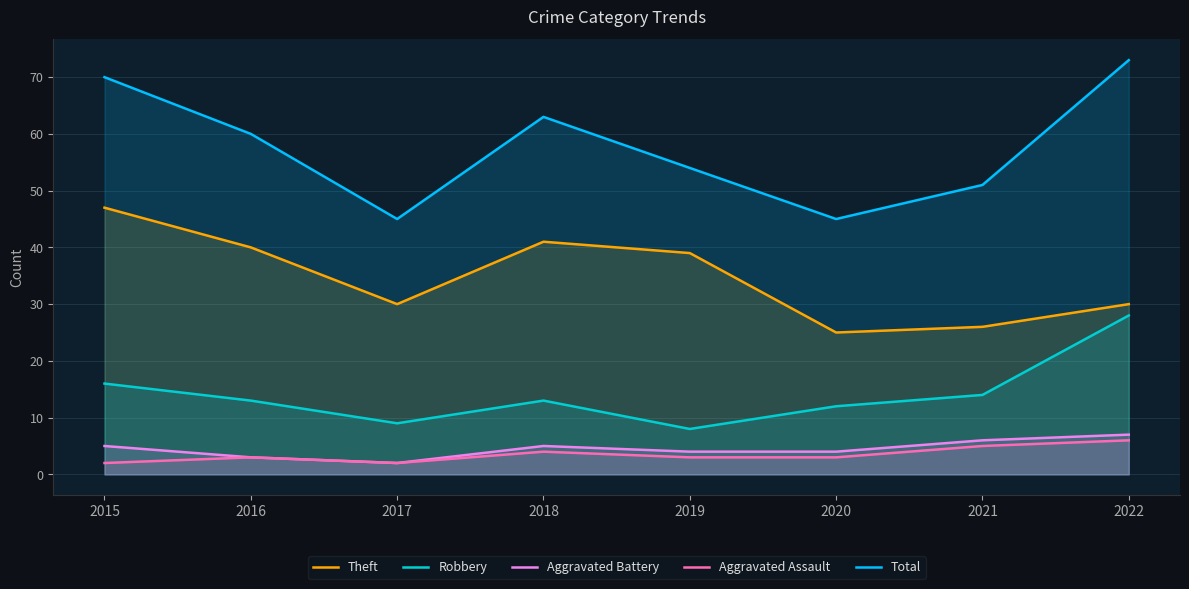

What is the difference between the highest and lowest values at 2015?

68